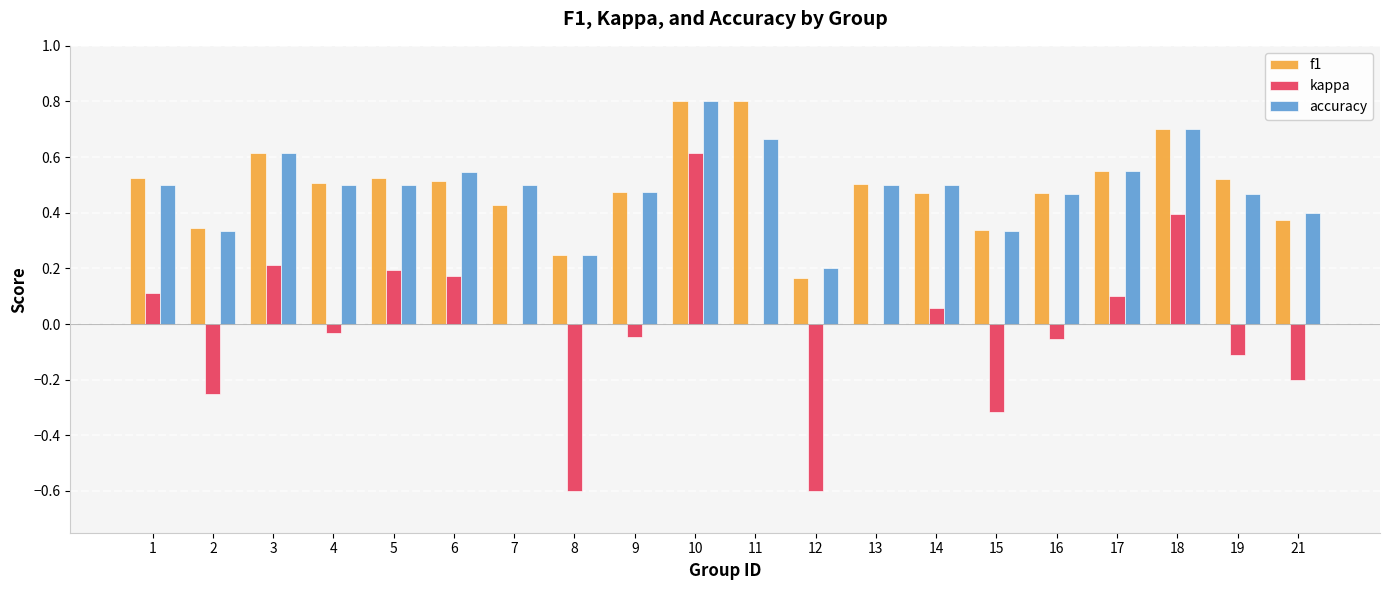

What is the sum of all kappa values?

-0.3